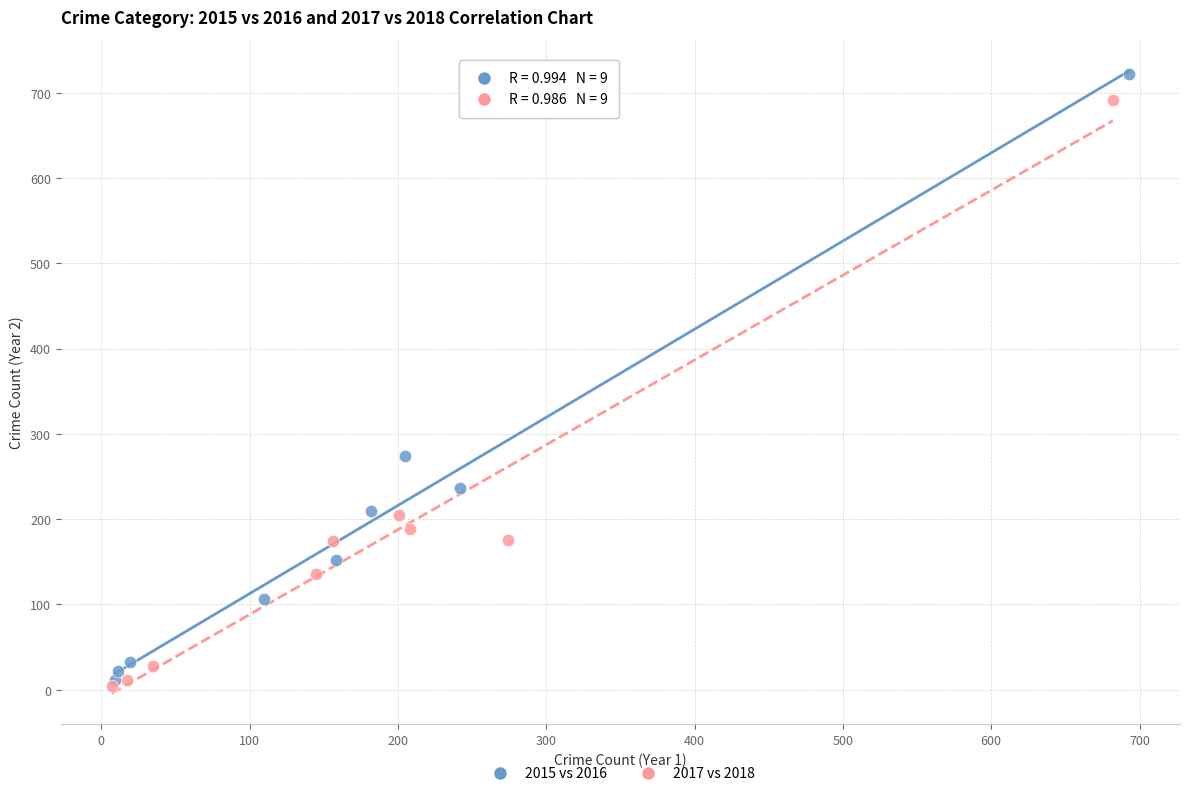

Which series reaches the minimum Y coordinate?

2017 vs 2018